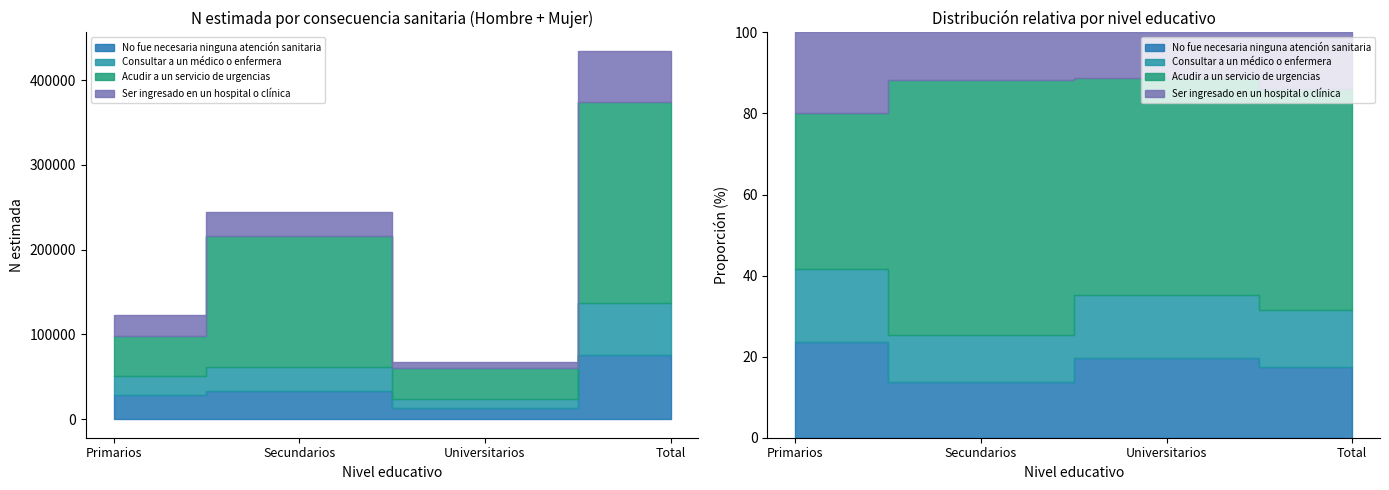

How many lines are shown in the chart?

4